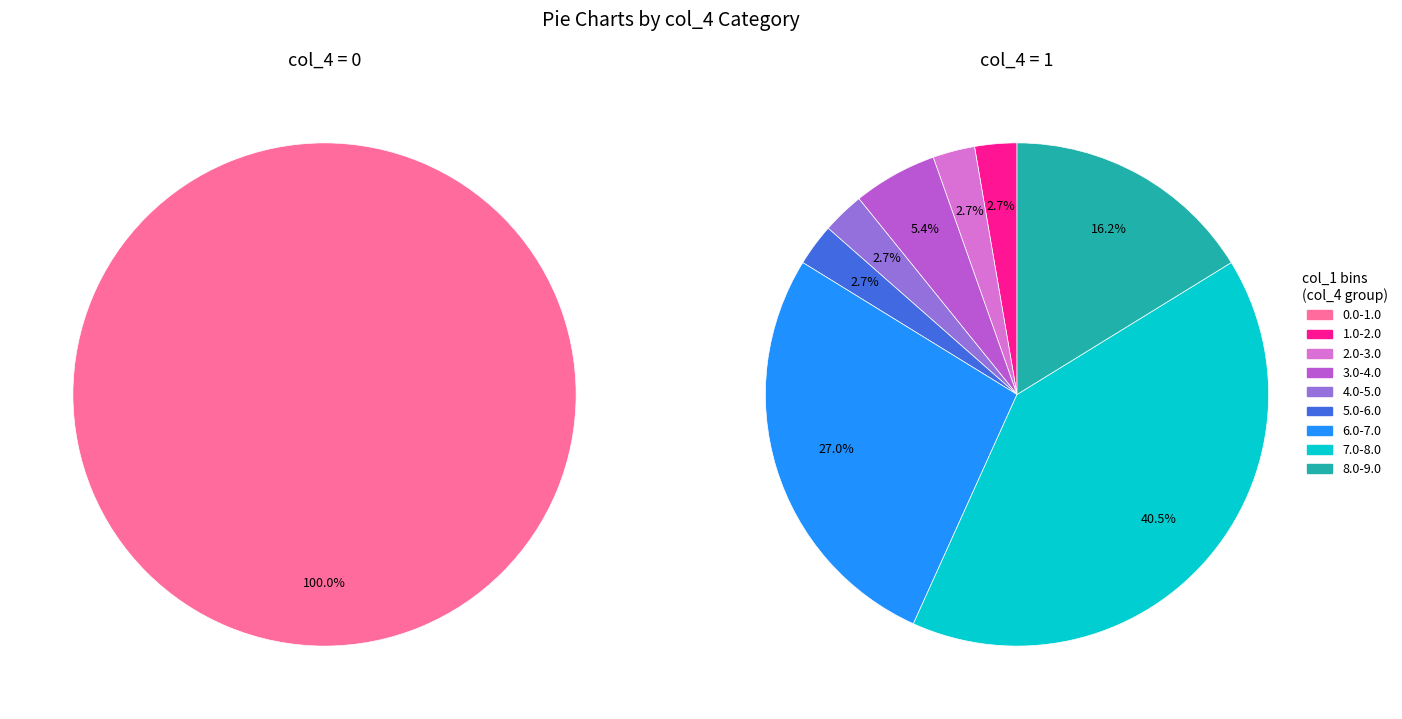

Between 10 and 0, which is larger?

10